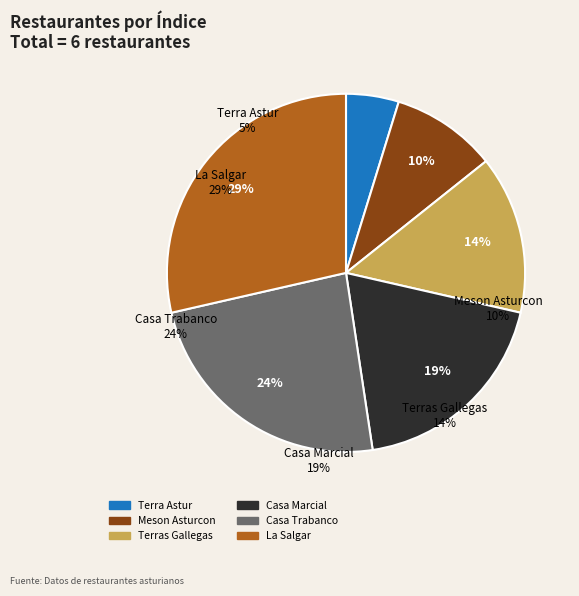

Count the number of slices in the pie.

6